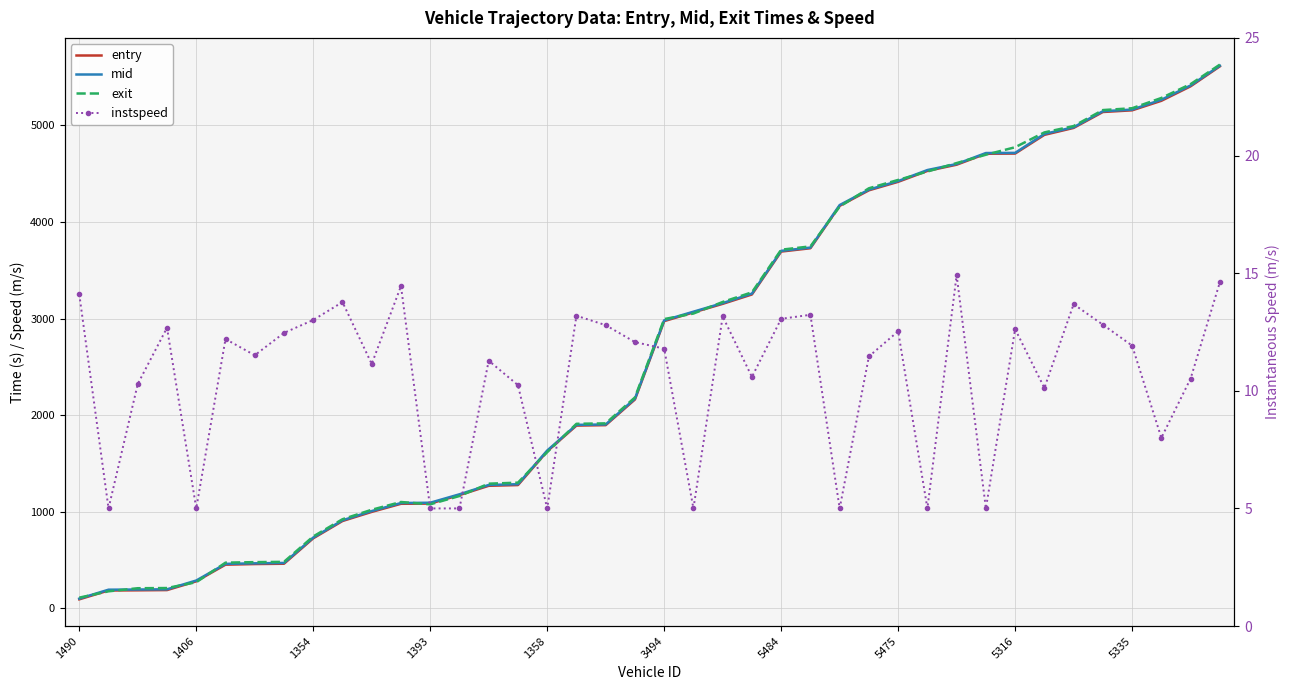

In instspeed, how many points are lower than both neighbors (excluding endpoints)?

12